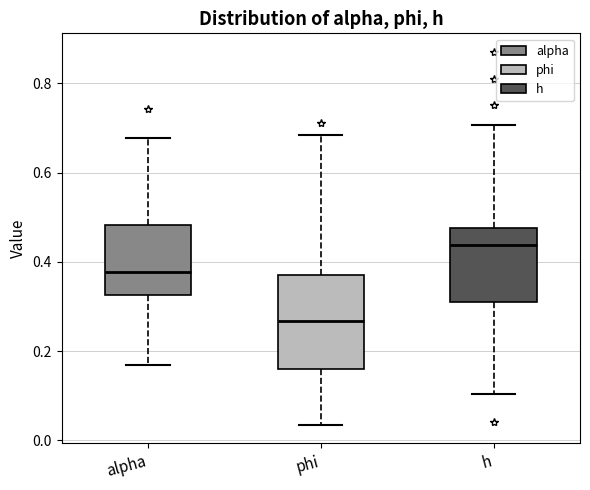

Where does the upper whisker of the box for alpha end on the y-axis? The values are not printed on the chart, so give them approximately, as read against the axis.

0.68